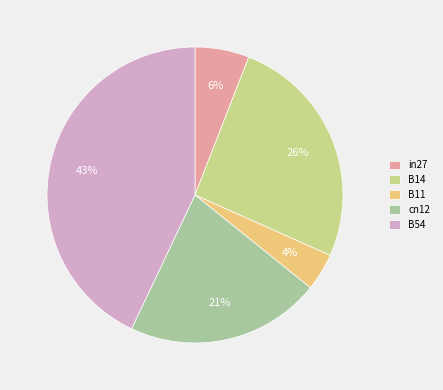

What is the smallest slice in the pie chart?

B11